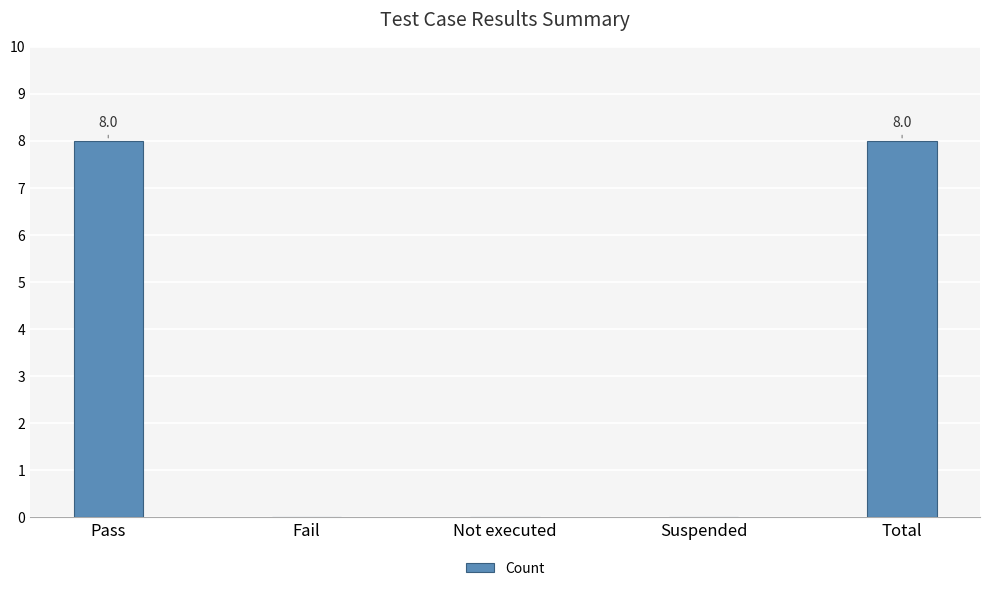

Which has a higher value, Total or Not executed?

Total